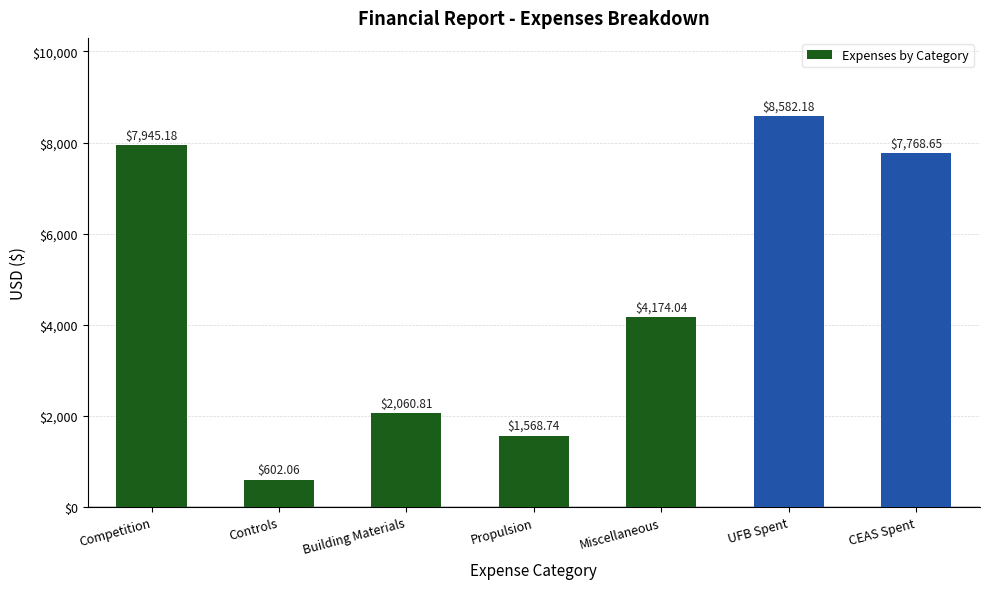

Rank the categories by value from lowest to highest.

Controls, Propulsion, Building Materials, Miscellaneous, CEAS Spent, Competition, UFB Spent